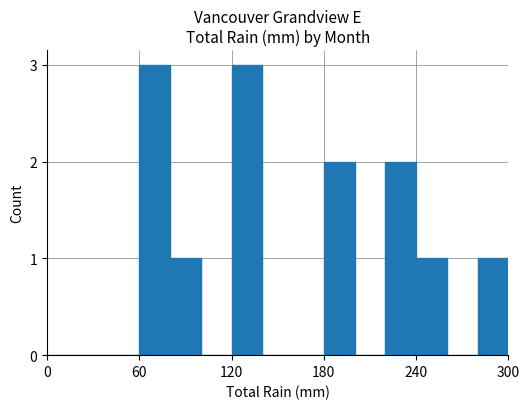

What is the sum of all values?

13